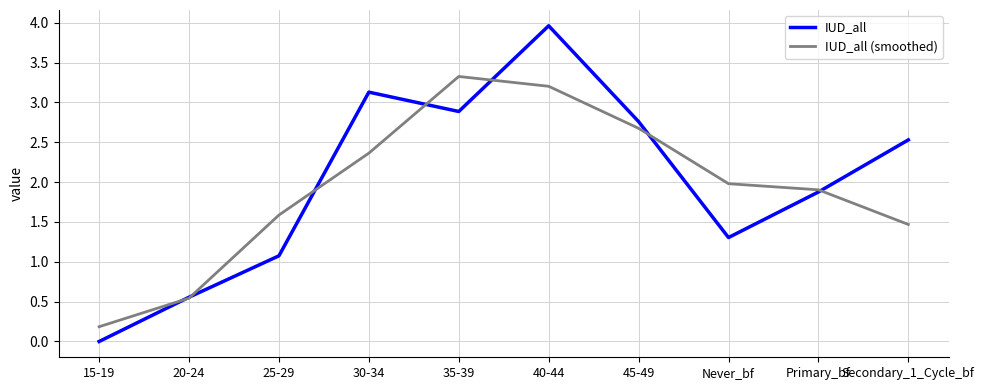

At which category does IUD_all reach its first local peak?

30-34